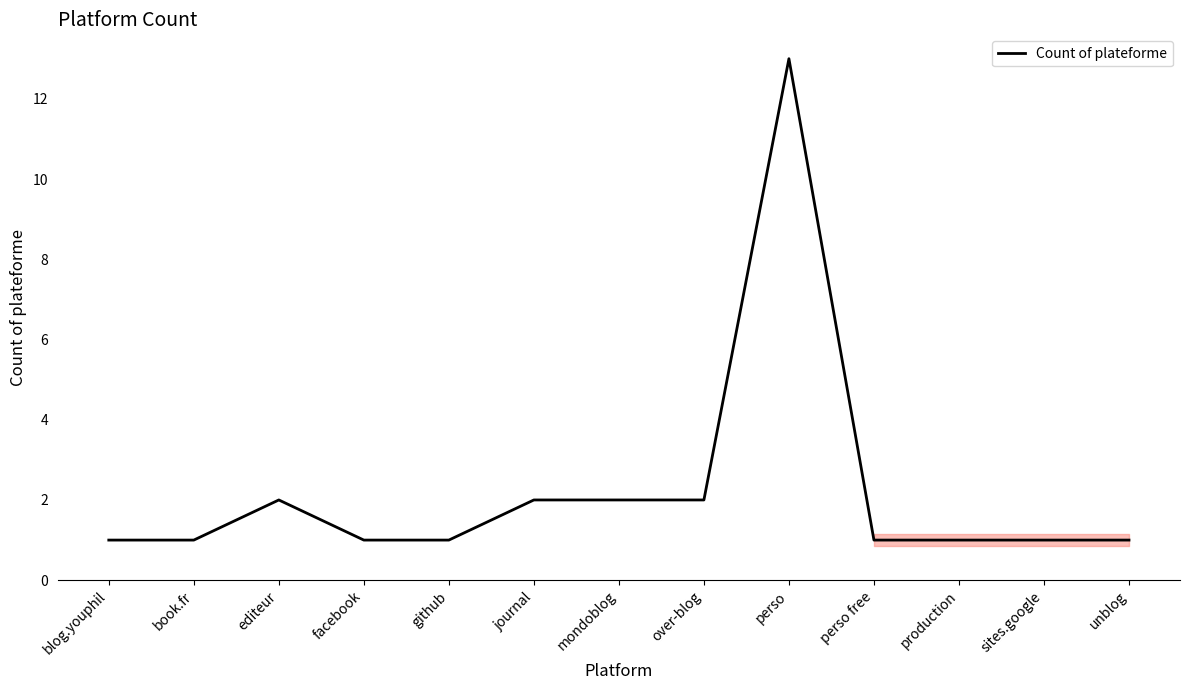

What is the difference between the values at mondoblog and perso?

11